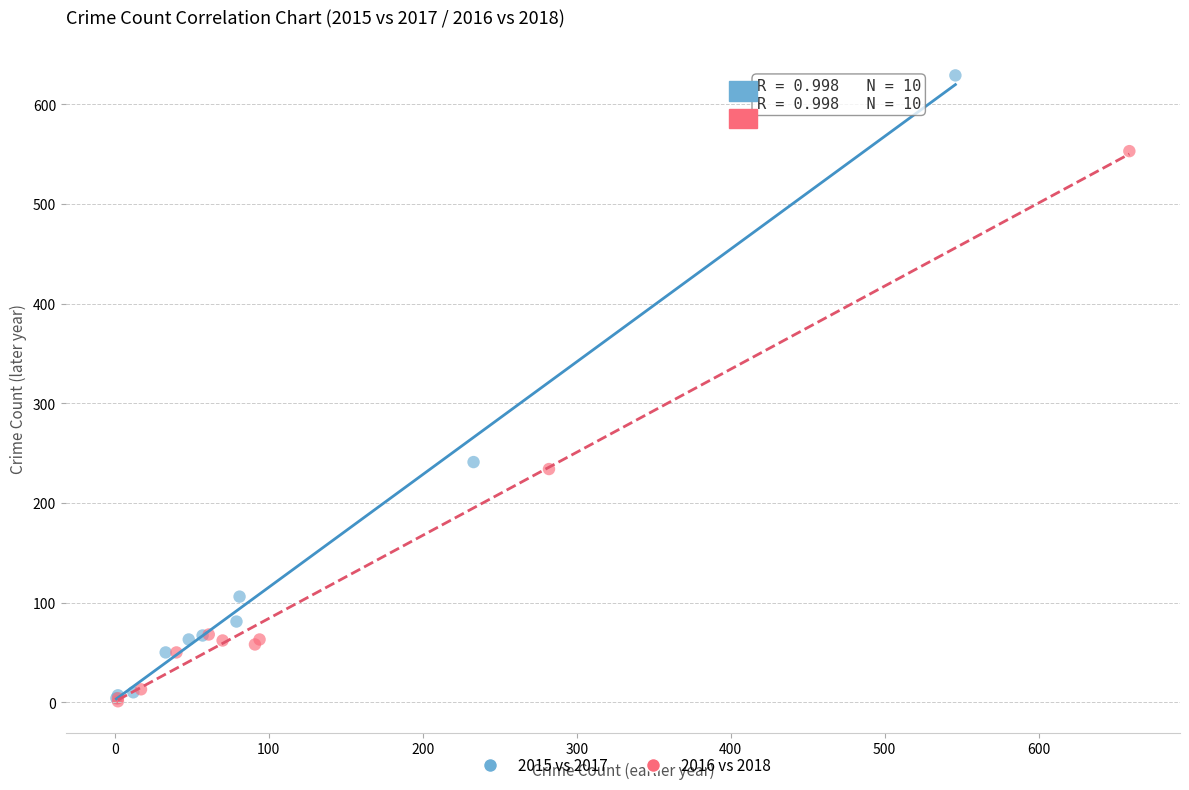

What are all the series names shown in the legend?

2015 vs 2017, 2016 vs 2018